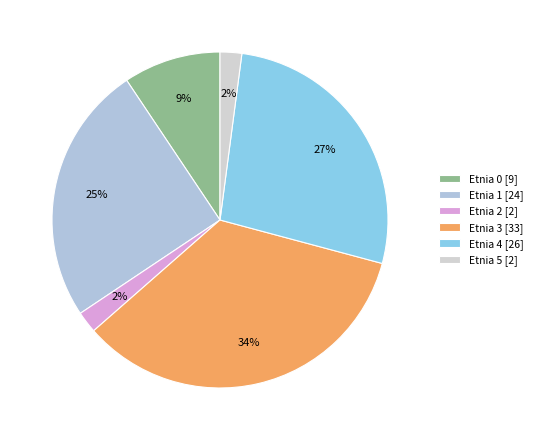

How many slices are in this pie chart?

6